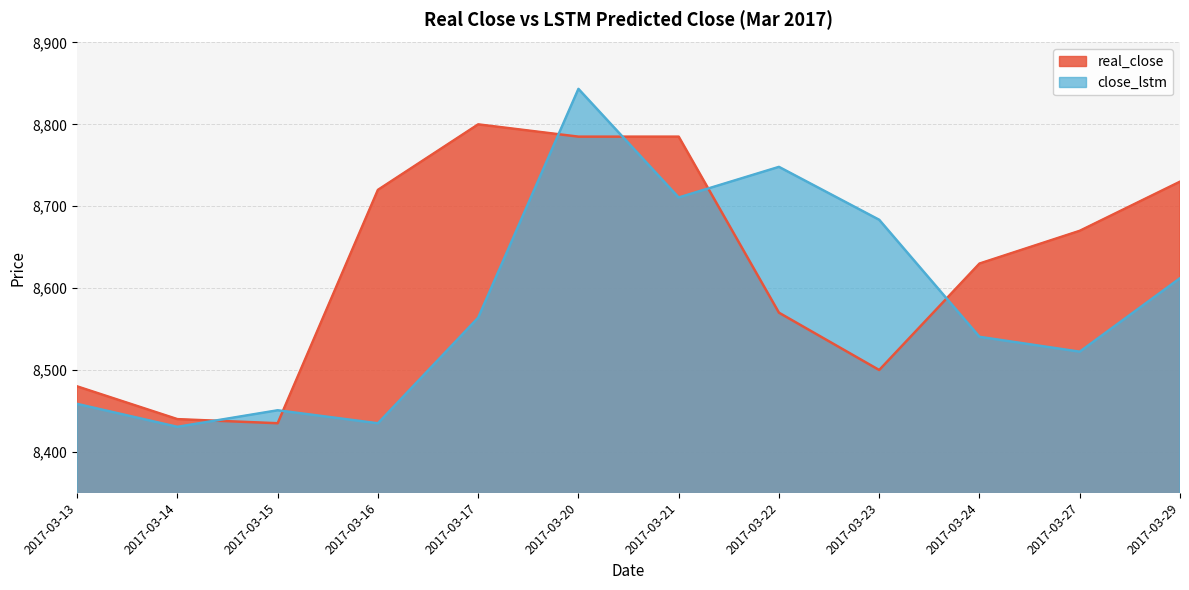

After their last crossing, which series has the higher values: close_lstm or real_close?

real_close